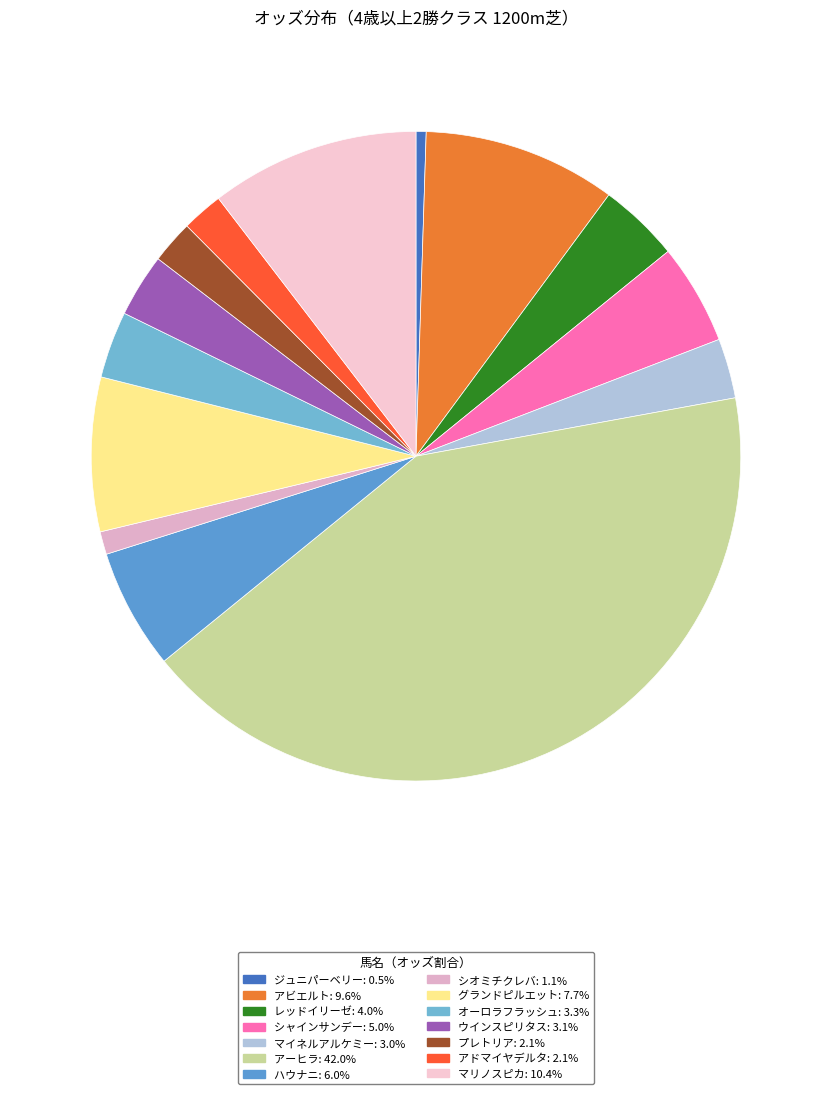

To the nearest percent, what is the difference between the largest and smallest slice percentages?

42%